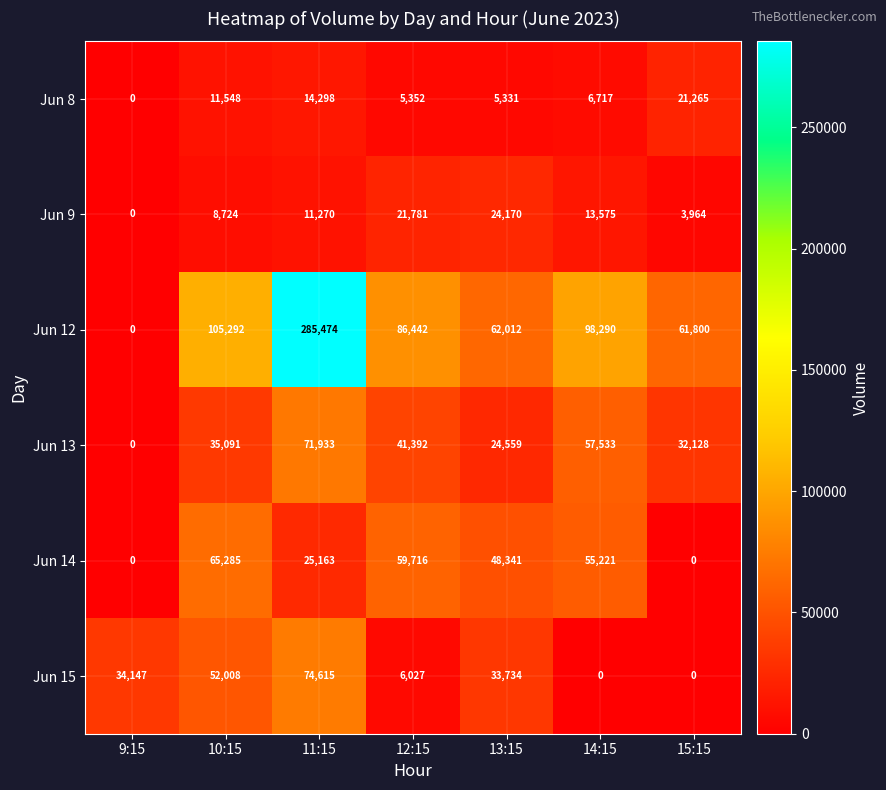

Rank the series by their maximum value, from highest to lowest.

Jun 12, Jun 15, Jun 13, Jun 14, Jun 9, Jun 8